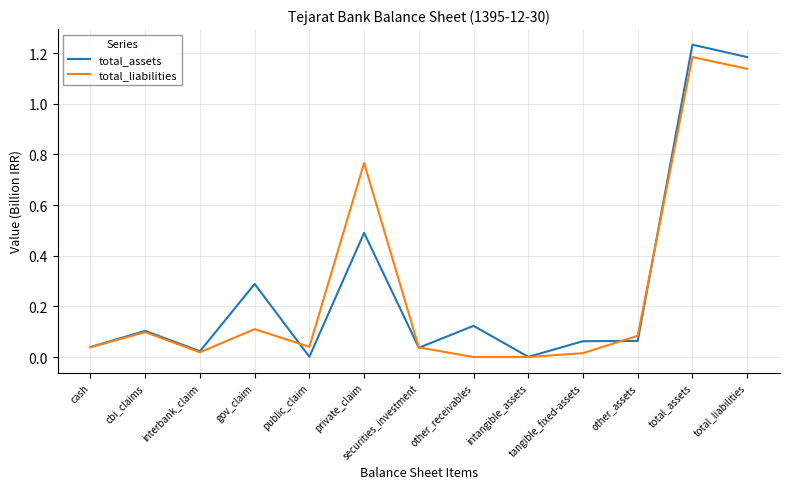

What are all the series names shown in the legend?

total_assets, total_liabilities